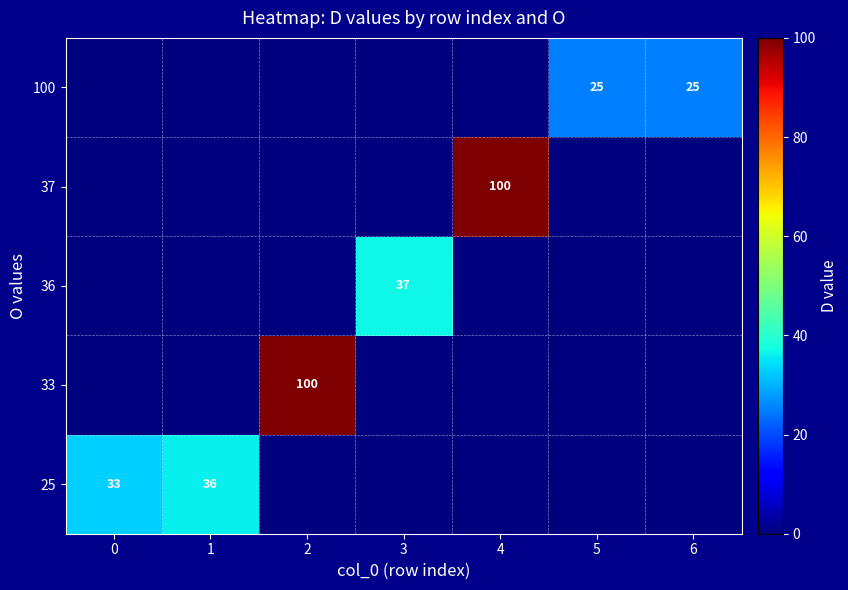

What is the total value across all series at 5?

25